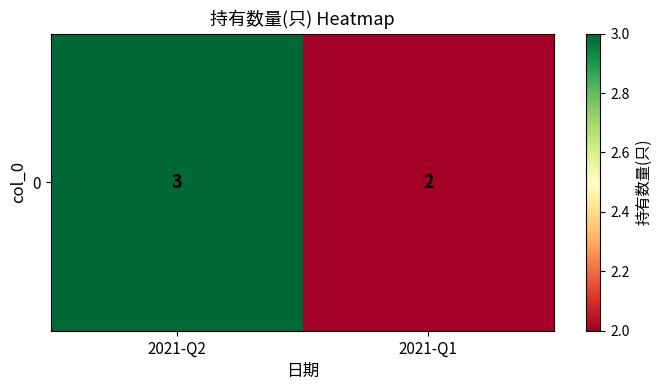

Reading left to right, list all the values displayed in this chart.

3	2